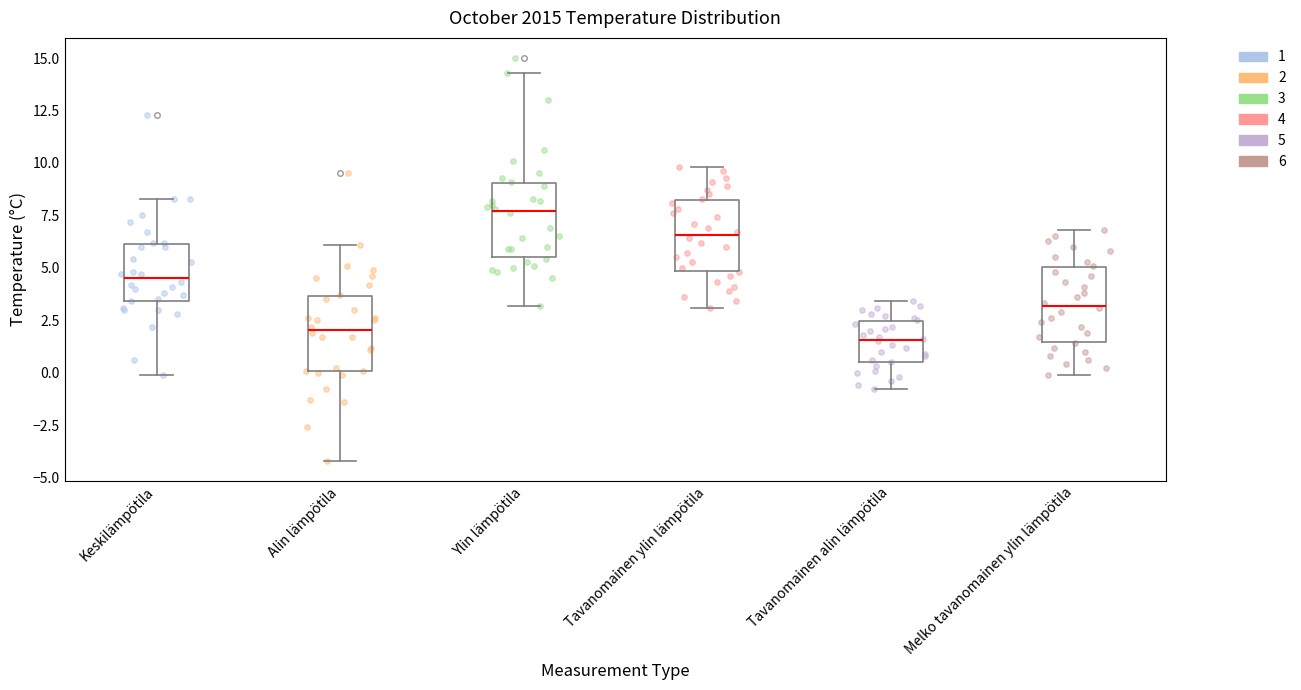

Reading left to right, transcribe this box plot: for each box, give where its median line is, the range the box spans, and where its two whiskers end, as read against the y-axis. The values are not printed on the chart, so give them approximately, as read against the axis.

Keskilämpötila: median 4.5, box 3.5 to 6.0, whiskers 0.0 to 8.5
Alin lämpötila: median 2.0, box 0.0 to 3.5, whiskers -4.0 to 6.0
Ylin lämpötila: median 7.5, box 5.5 to 9.0, whiskers 3.0 to 14.5
Tavanomainen ylin lämpötila: median 6.5, box 5.0 to 8.5, whiskers 3.0 to 10.0
Tavanomainen alin lämpötila: median 1.5, box 0.5 to 2.5, whiskers -1.0 to 3.5
Melko tavanomainen ylin lämpötila: median 3.0, box 1.5 to 5.0, whiskers 0.0 to 7.0